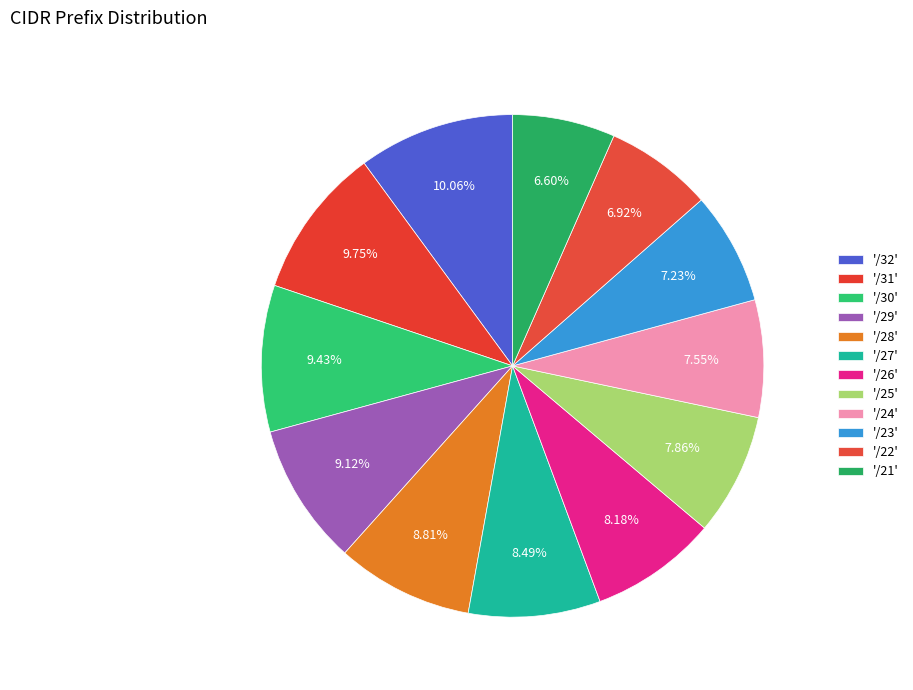

How many segments does this pie chart have?

12